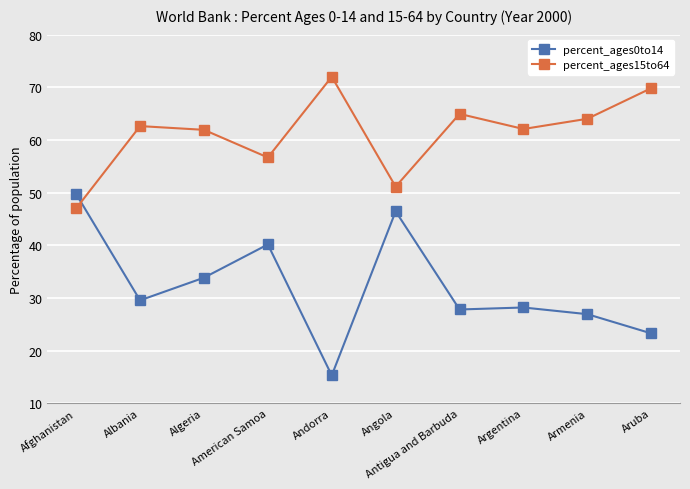

What is the difference between the maximum and second lowest values in the percent_ages0to14 series?

26.5